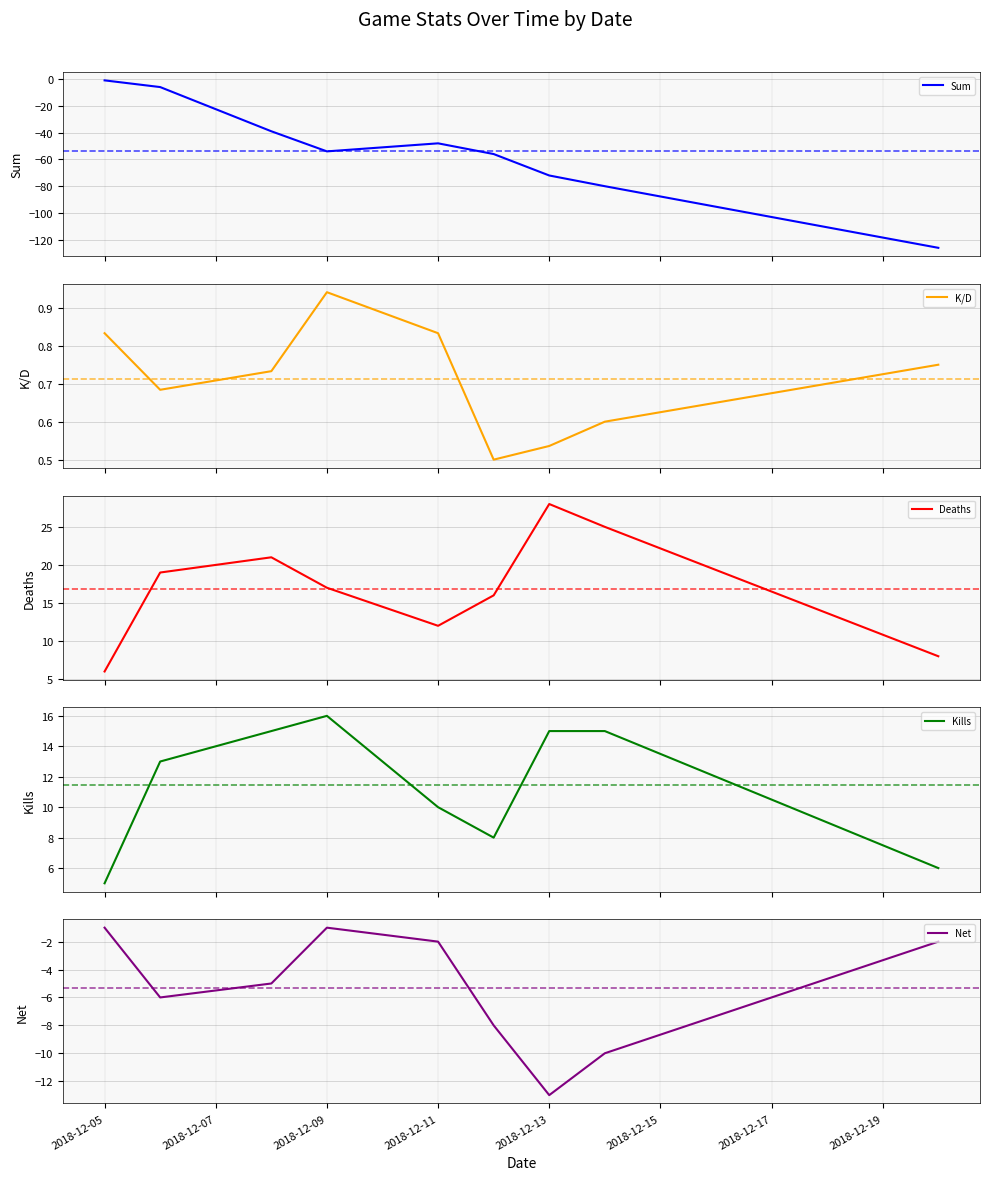

Is it true that Net equals 0 at 2018-12-09?

False